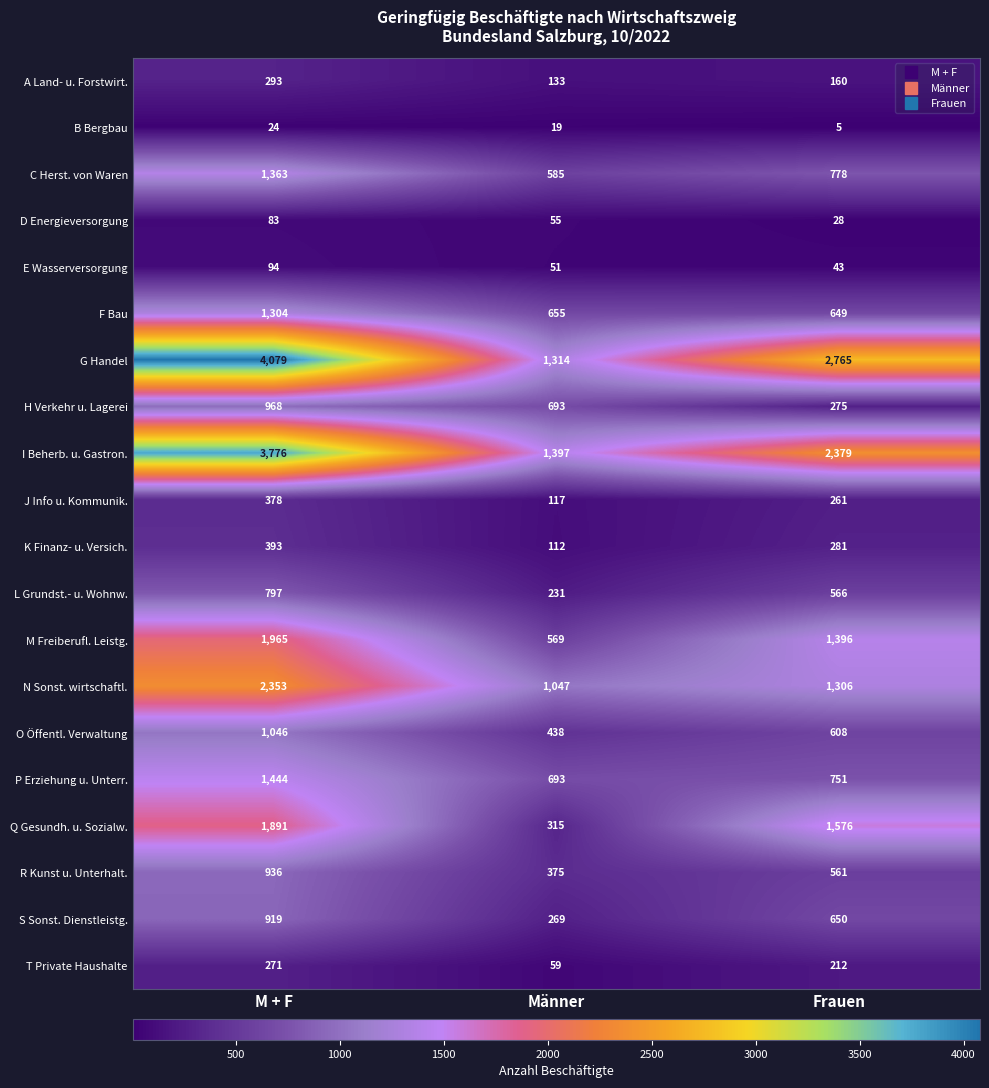

Between M + F and Männer, which series saw the biggest shift?

G Handel